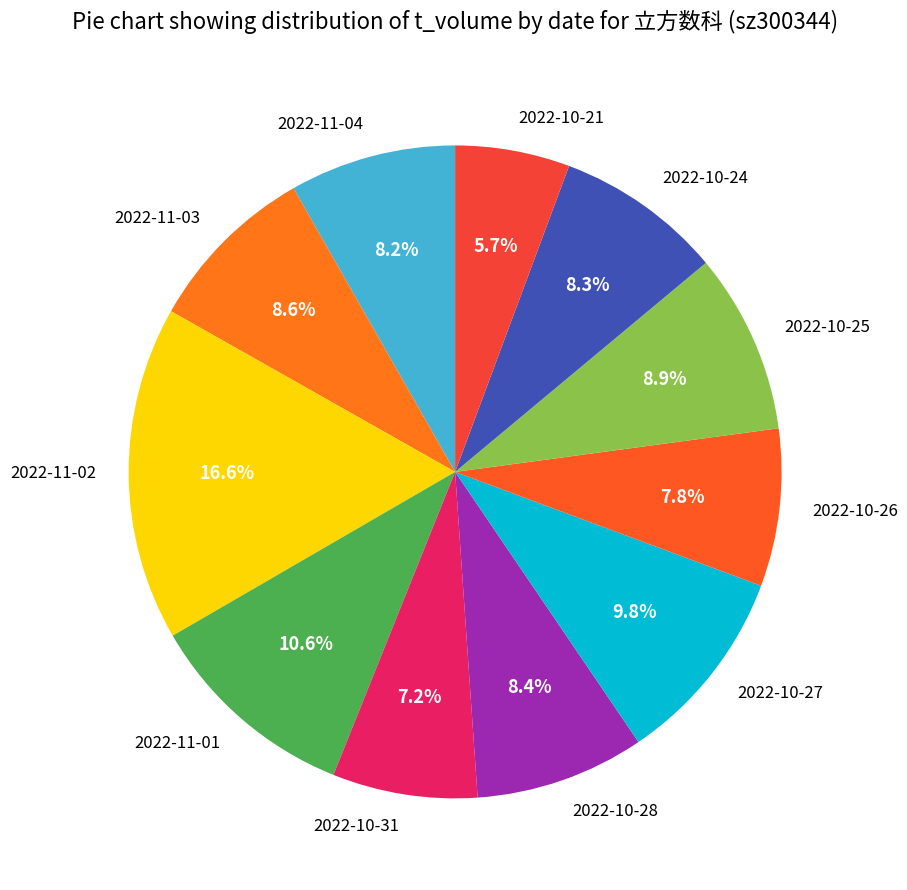

Which slice is the largest?

2022-11-02